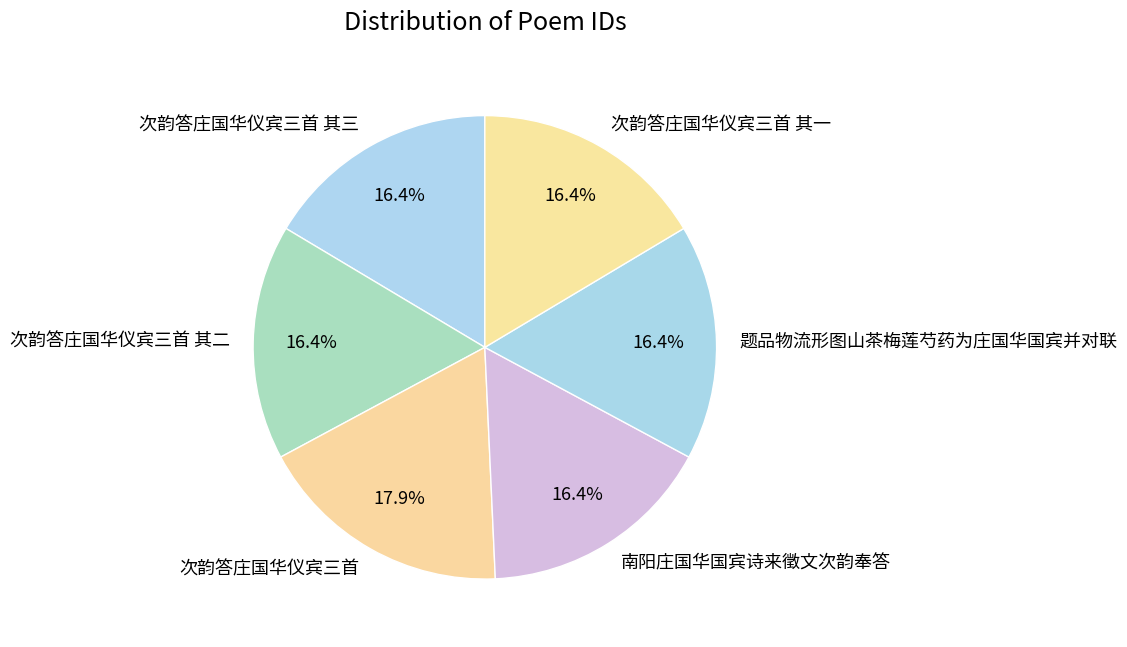

Which category has the biggest portion of the pie?

次韵答庄国华仪宾三首